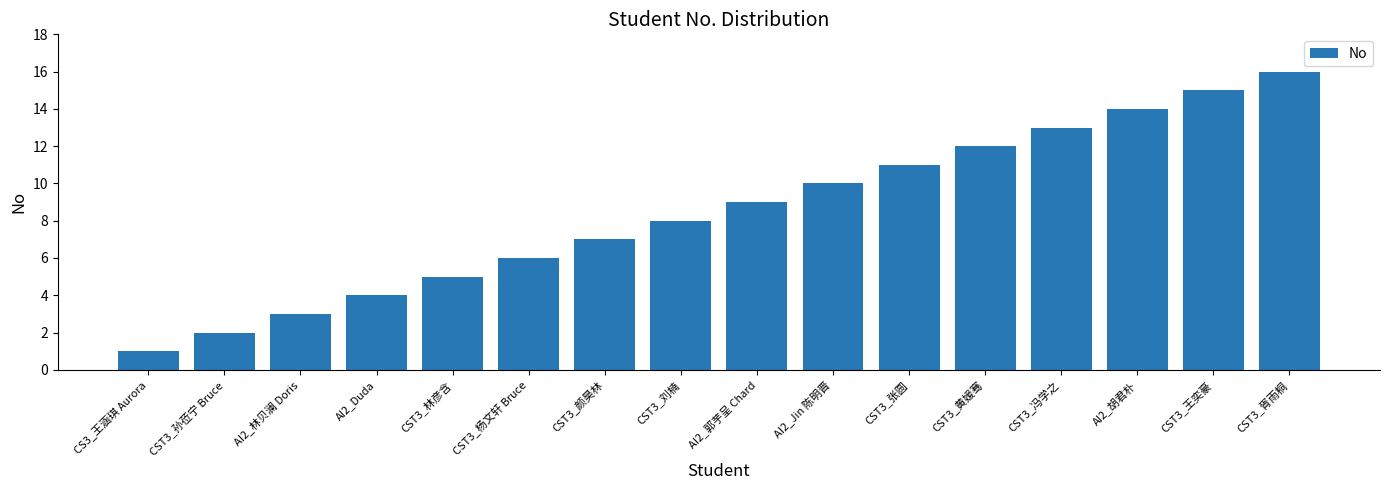

What is the value of the 10th bar from the left?

10